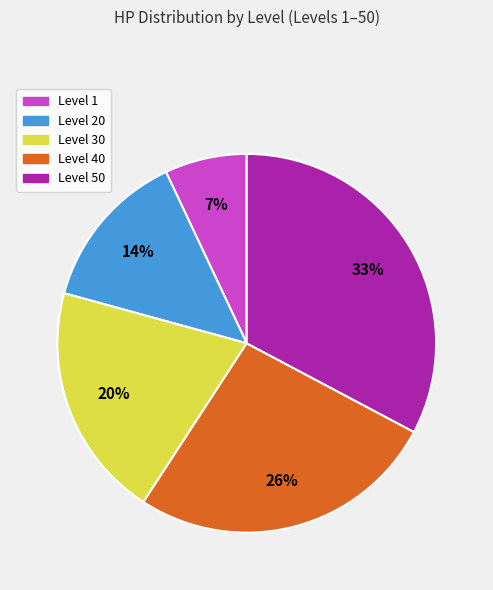

How many segments does this pie chart have?

5